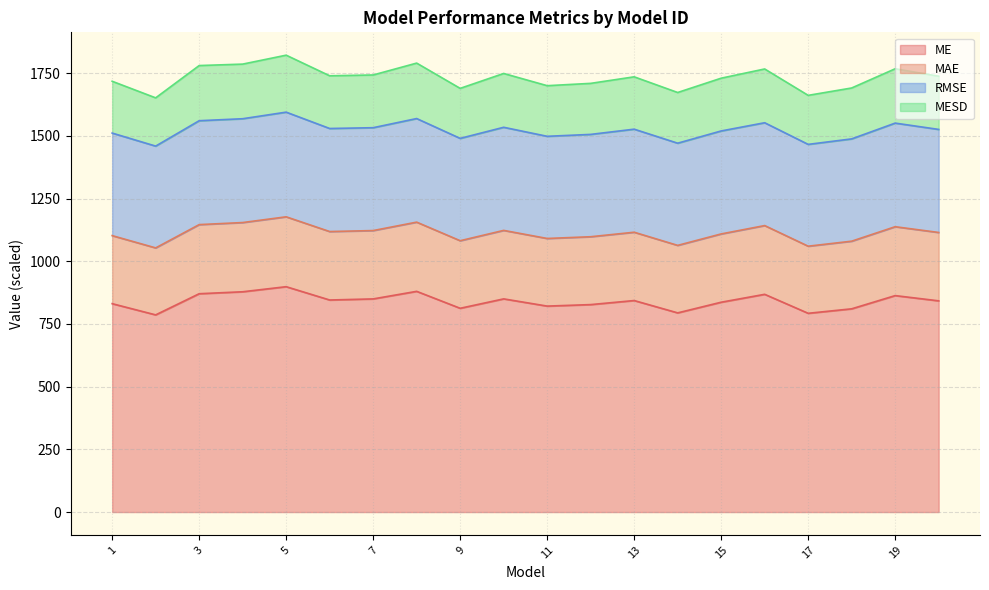

What is the highest value of the ME series?

898.5